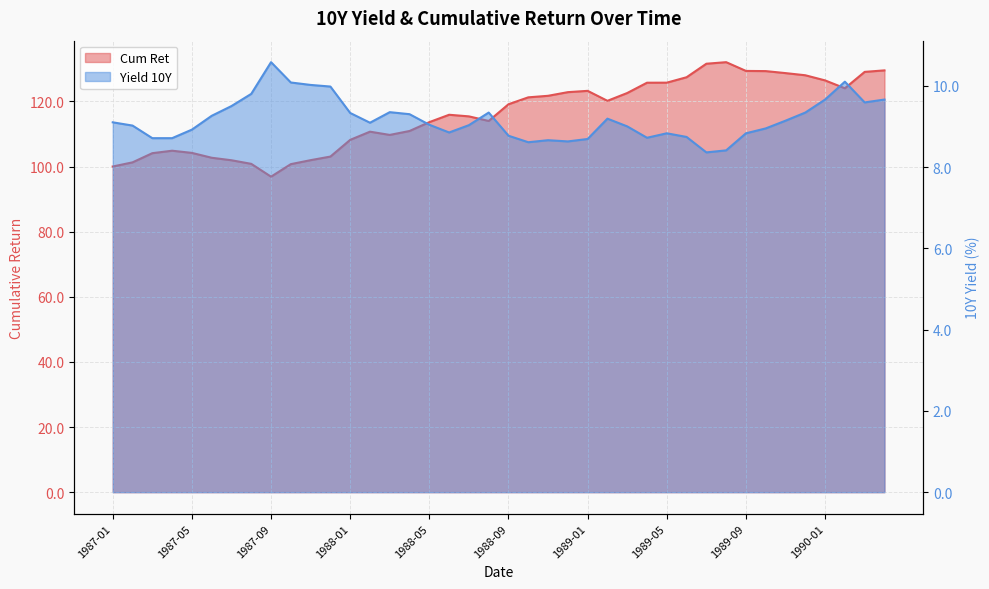

What position from the right is 1987-03?

38